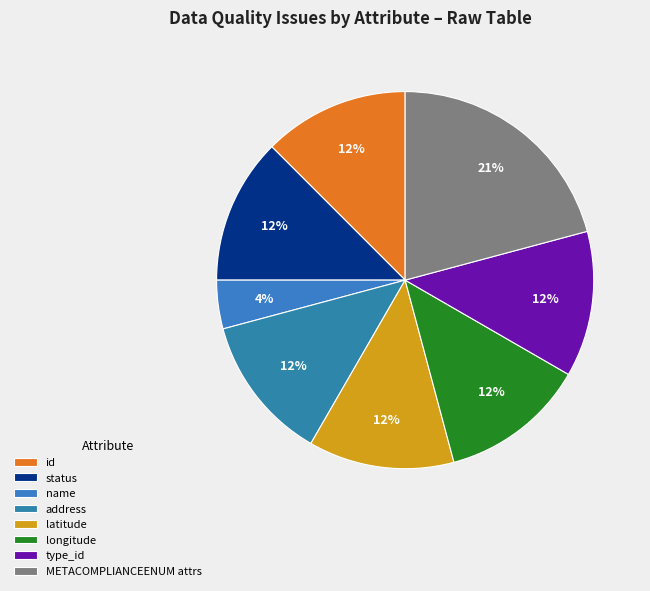

What is the largest slice in the pie chart?

METACOMPLIANCEENUM attrs